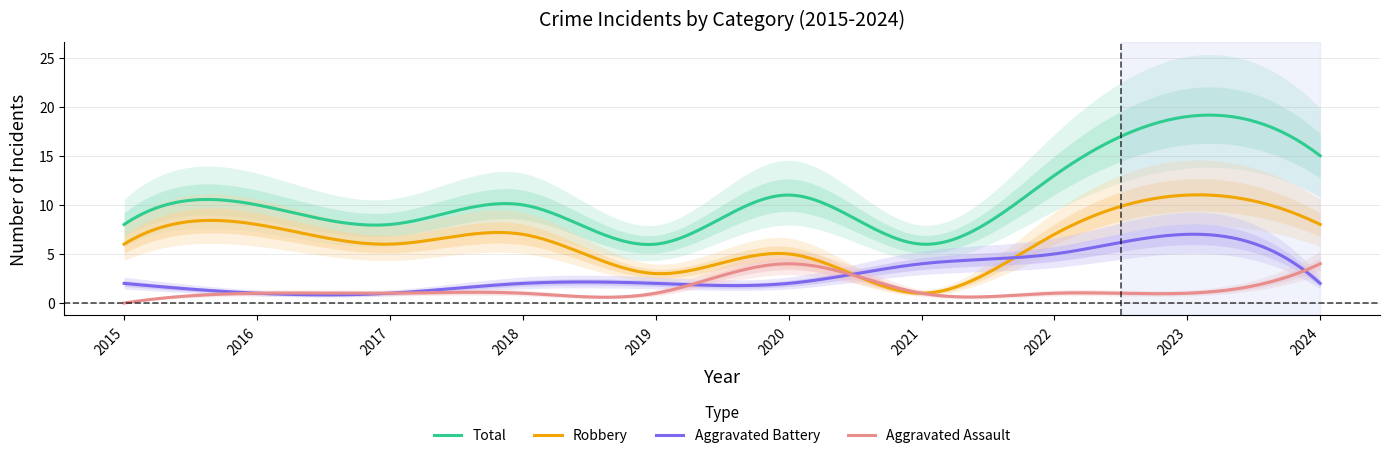

What is the sum of the Total values at 2022 and 2021?

19